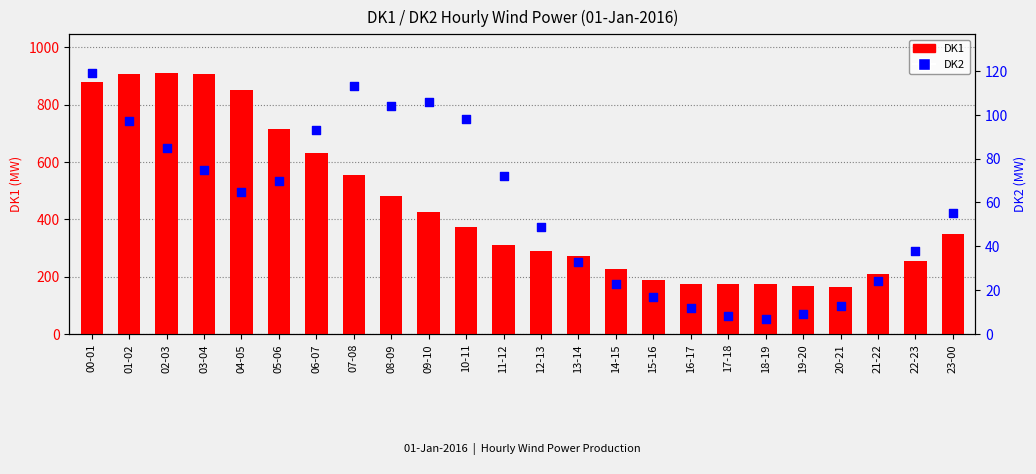

Which series has the widest spread of Y values?

DK1